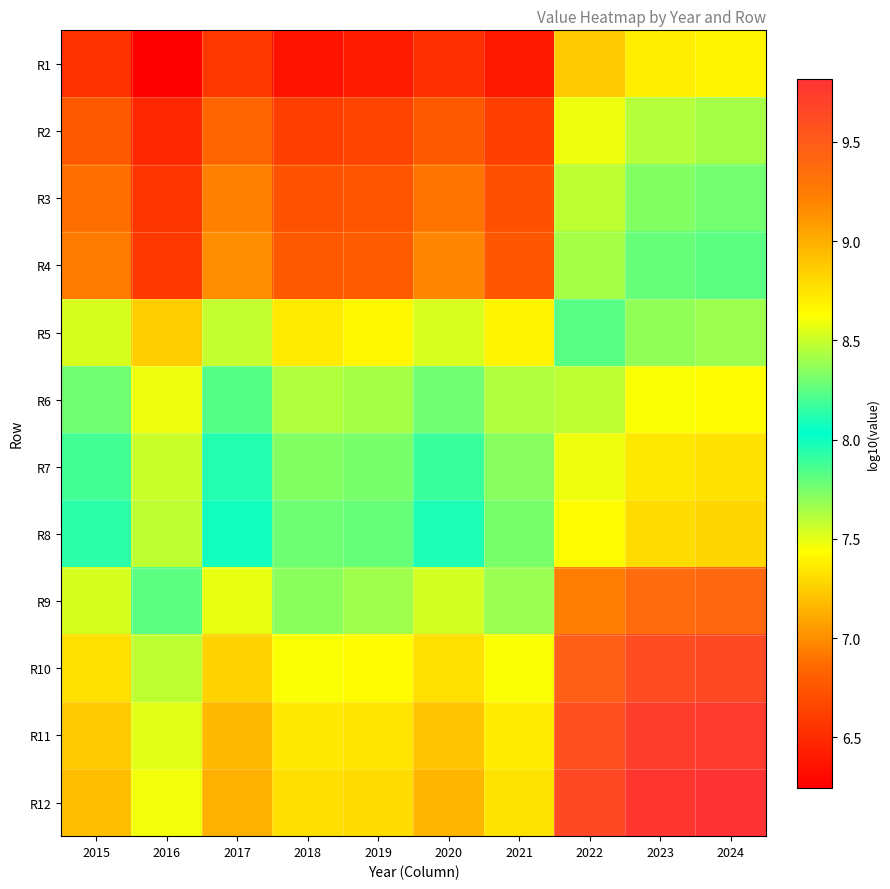

Which series has the widest spread of values?

R4